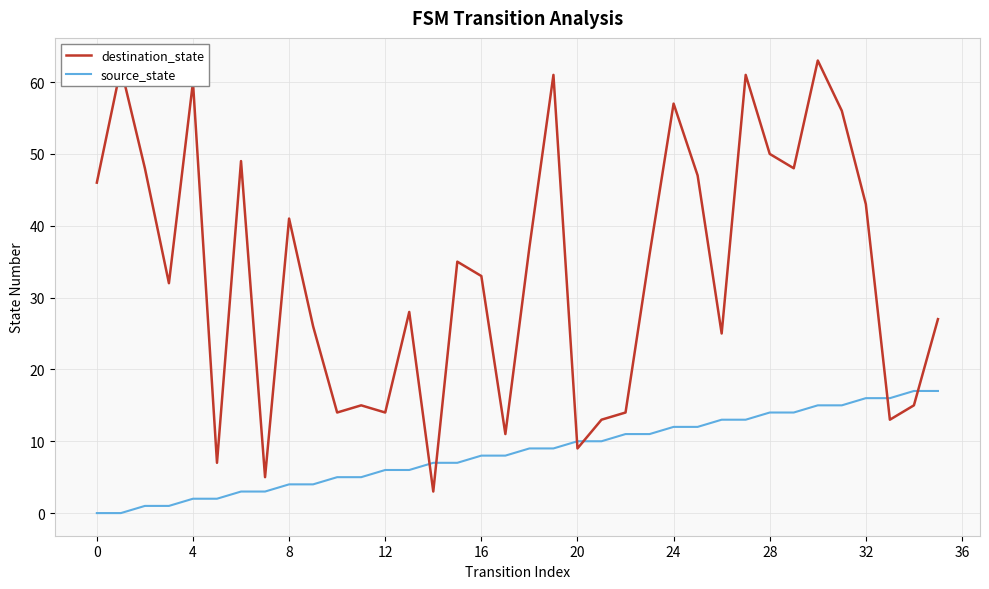

Which series has the largest range (max minus min)?

destination_state